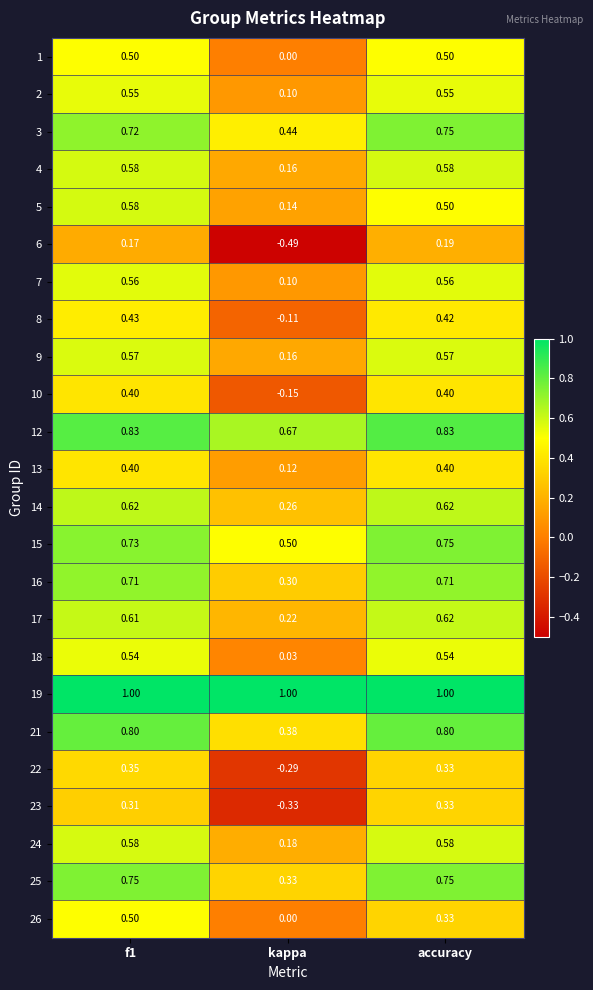

At how many categories does at least one series exceed 0?

3